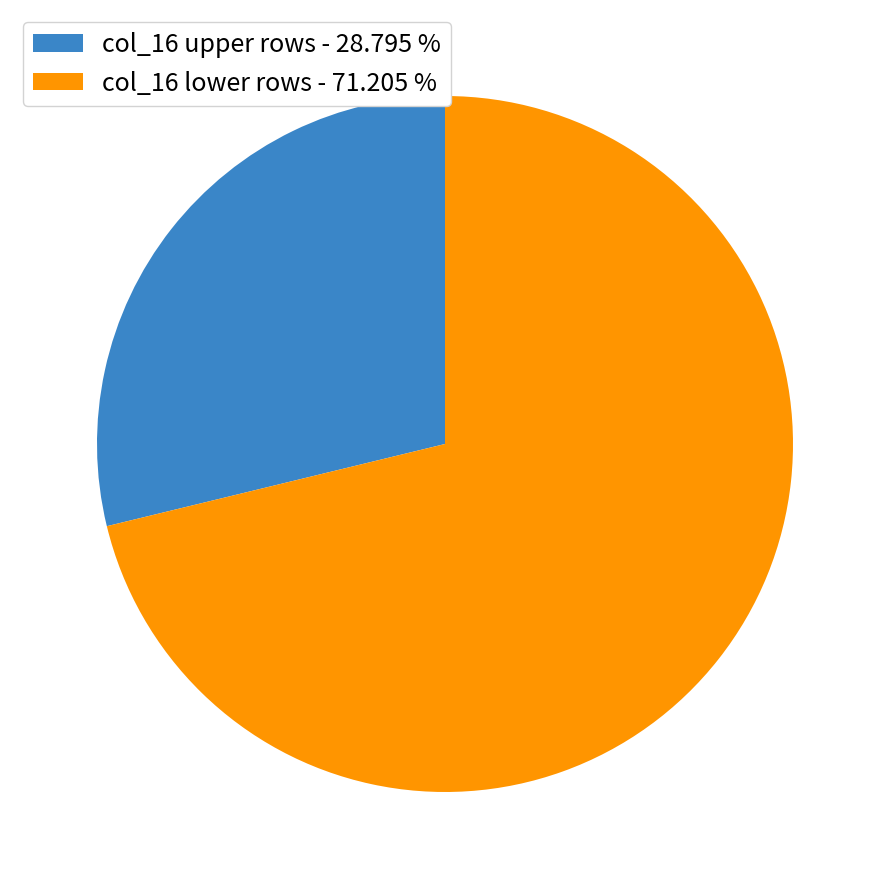

How many slices are in this pie chart?

2